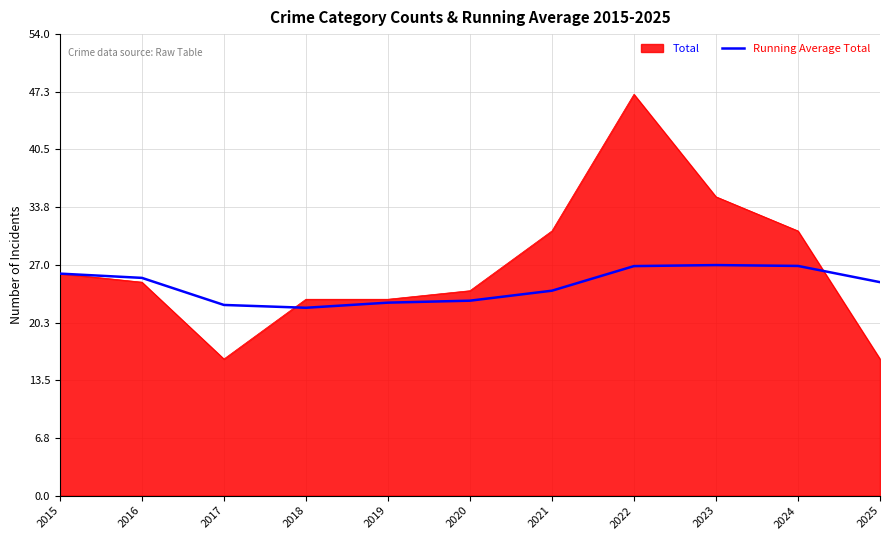

Is the value of Running Average Total at 2018 greater than the value of Total at 2021?

No